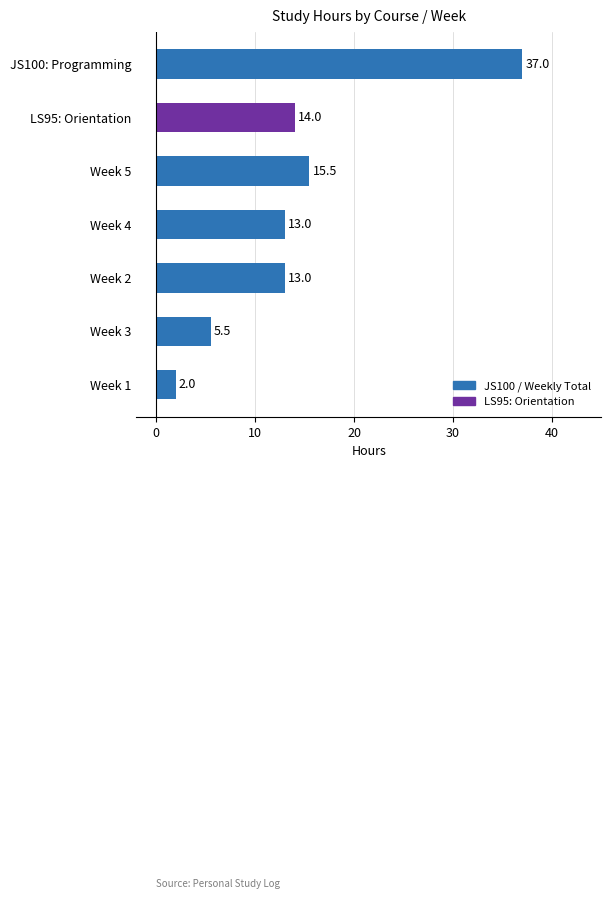

What is the label of the 3rd bar from the top?

Week 5